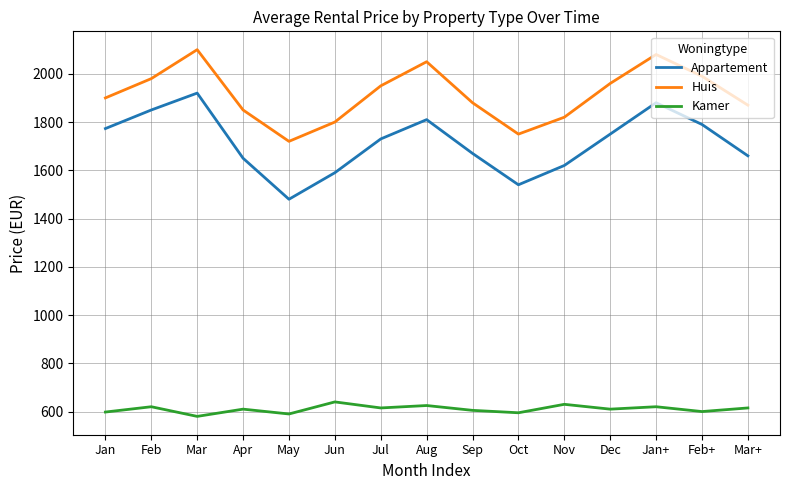

List the series in order of their overall mean, highest first.

Huis, Appartement, Kamer